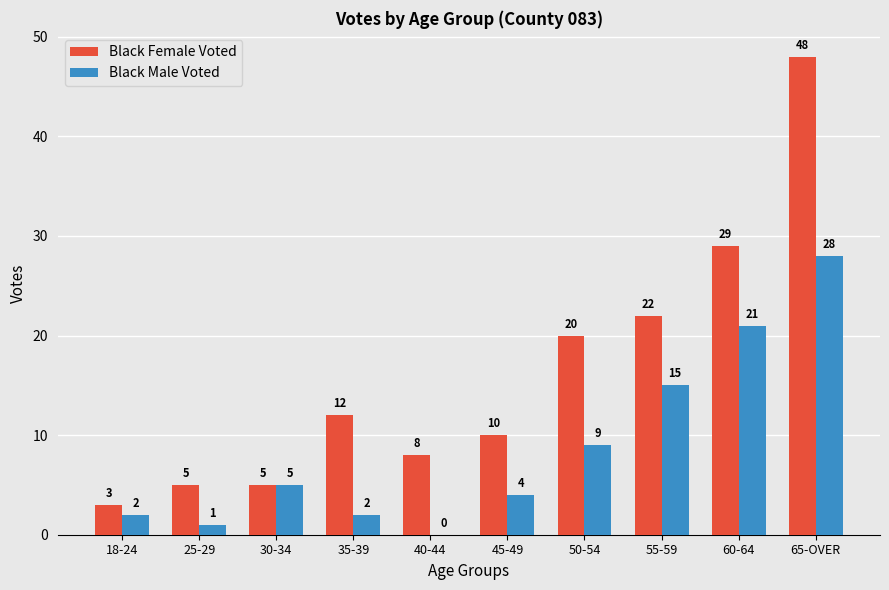

What is the total value across all series at 45-49?

14